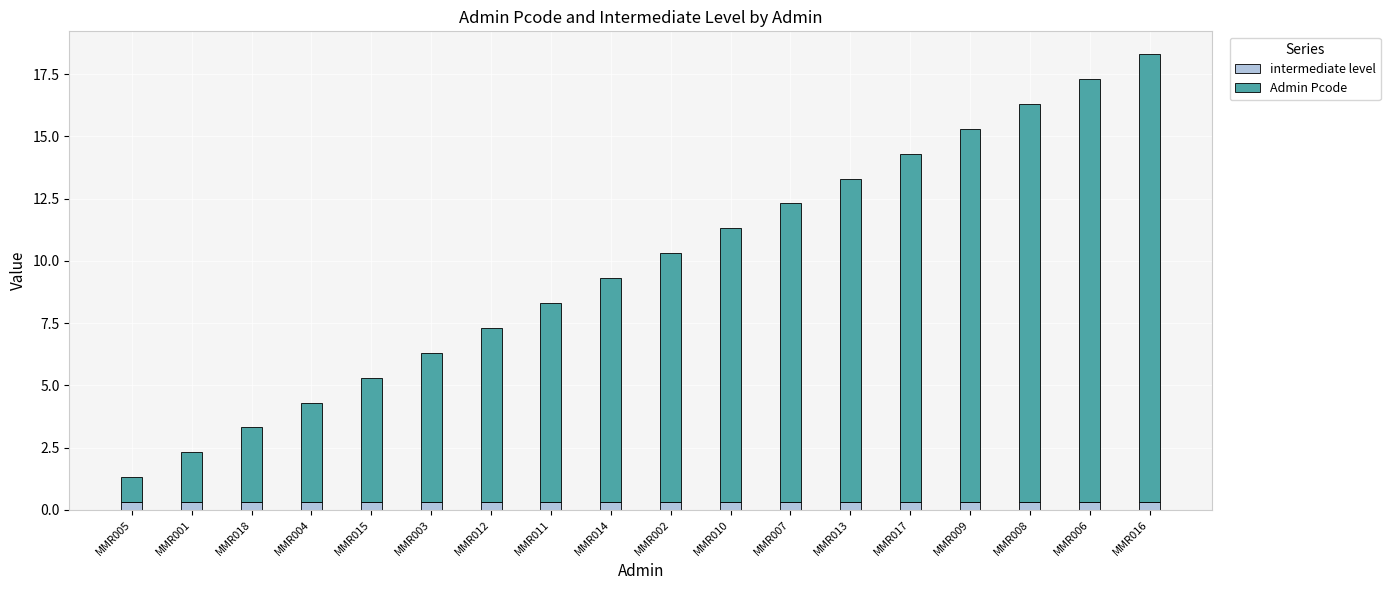

At which category is the sum across all series the highest?

MMR016